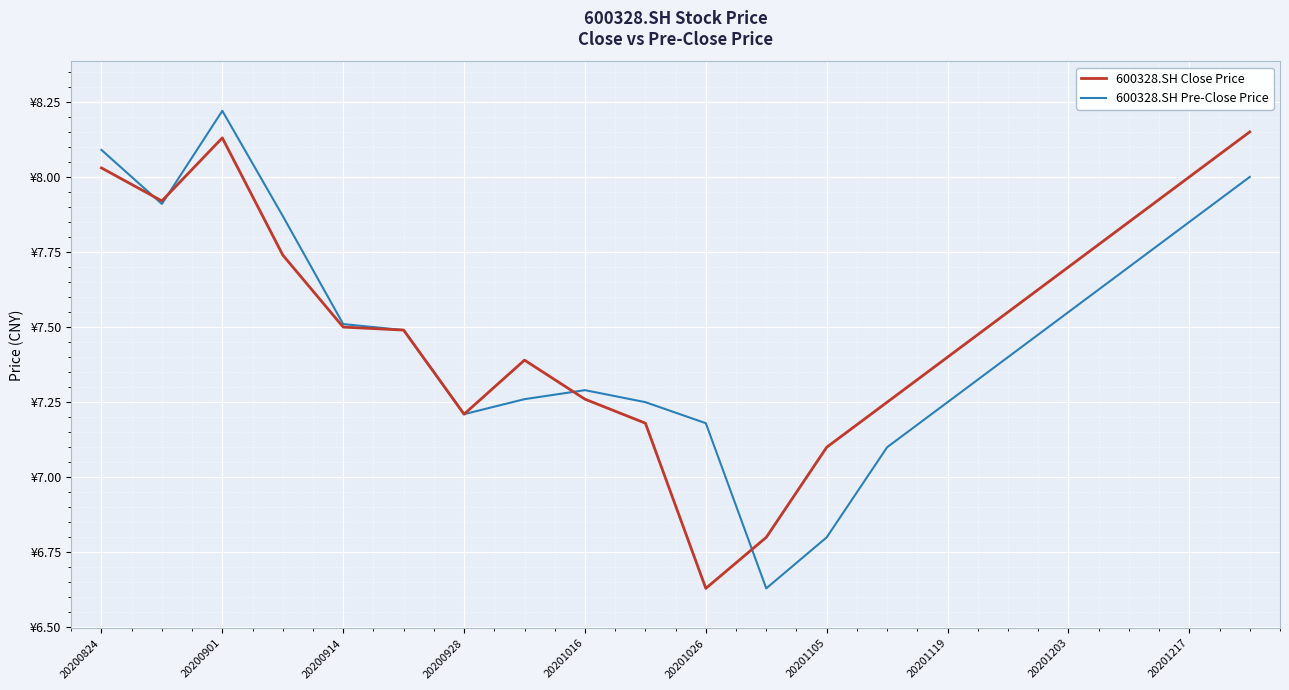

Is this an area chart (filled region under the line)?

No